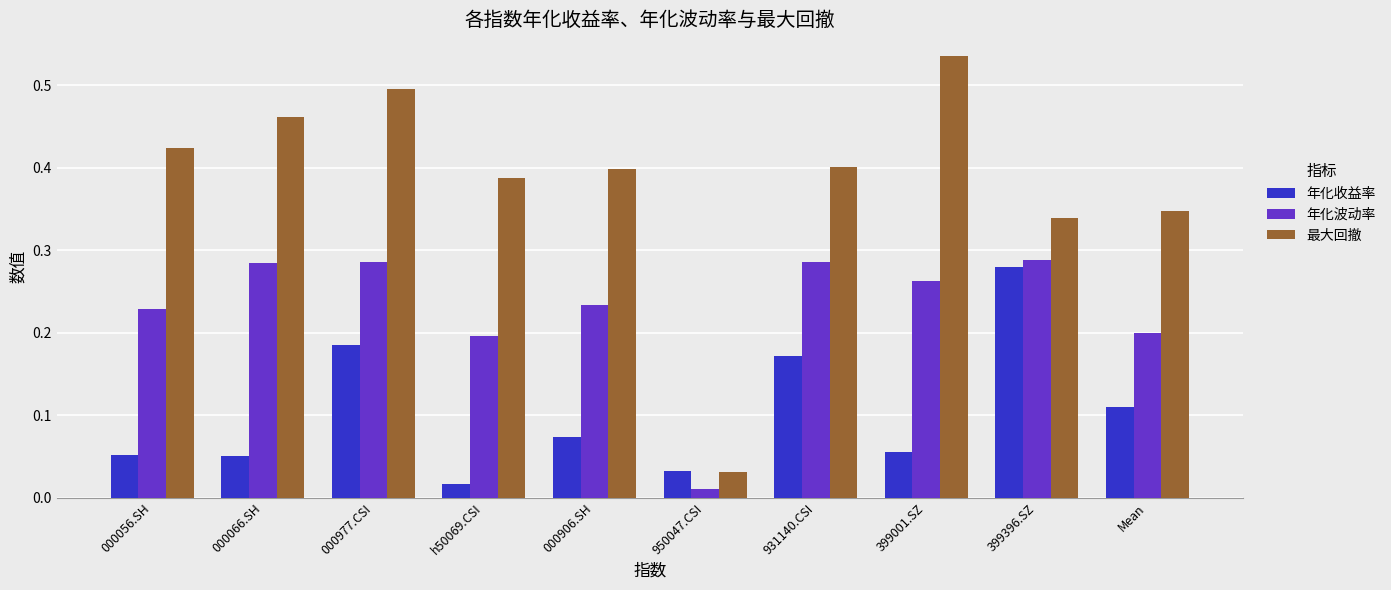

Between 000056.SH and 931140.CSI, which series saw the biggest shift?

年化收益率